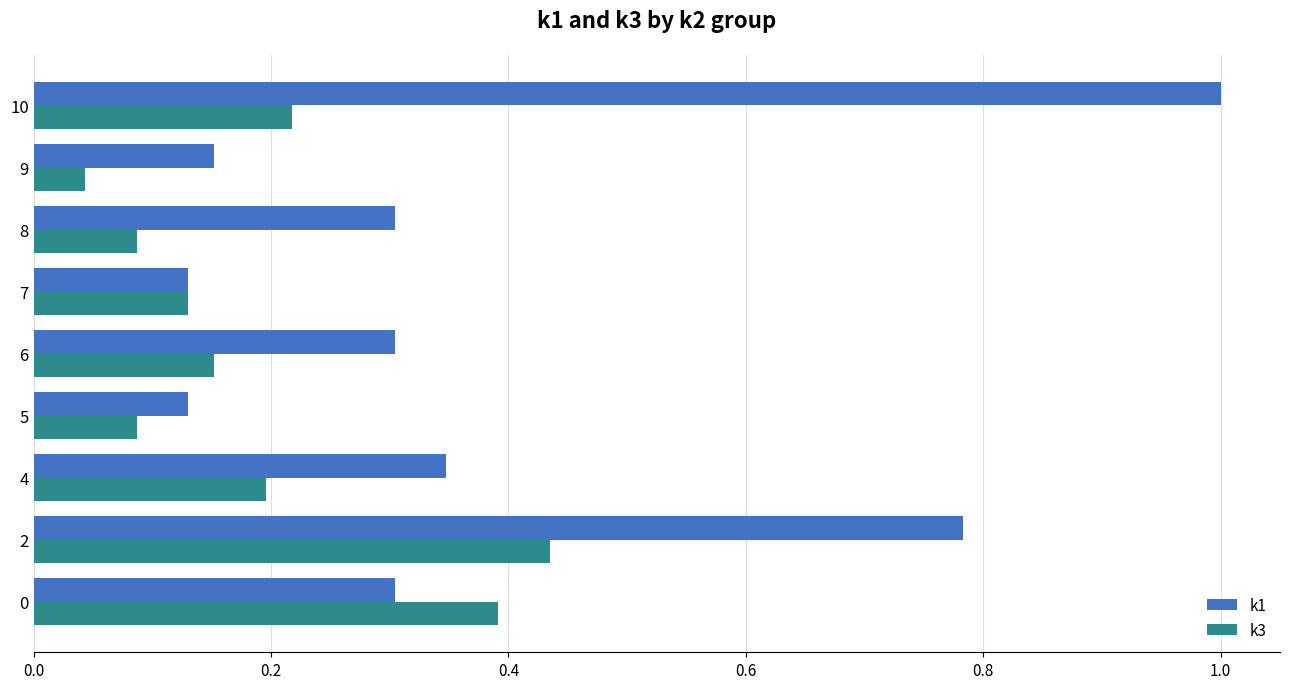

At which label is k3 closest to 0?

9